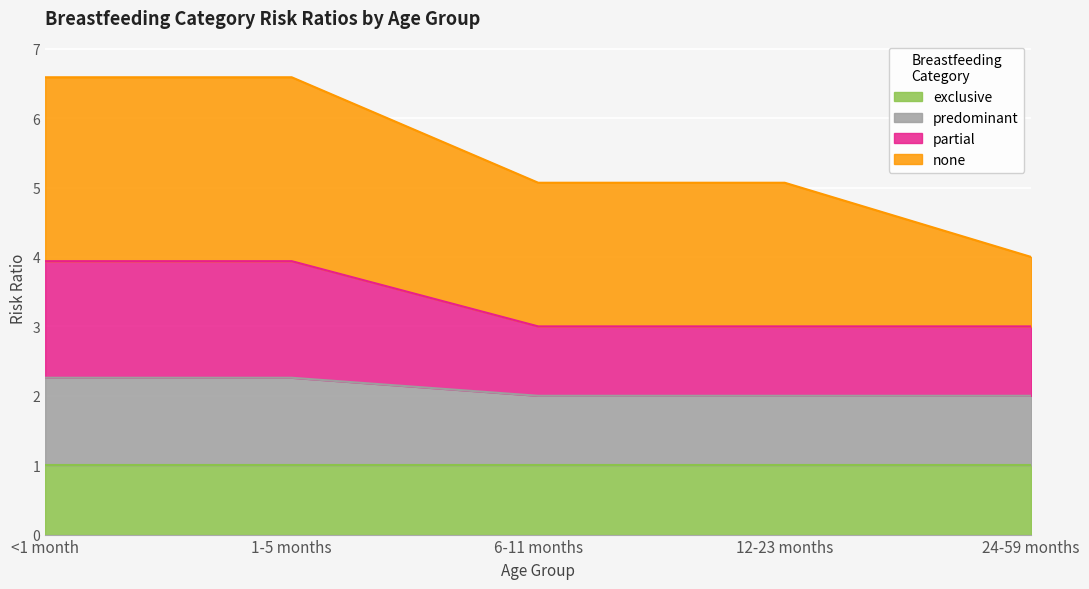

What is the highest value of the exclusive series?

1.0